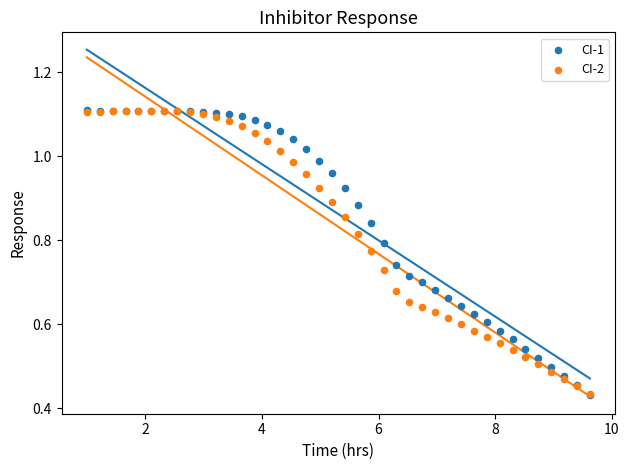

What are all the series names shown in the legend?

CI-1, CI-2